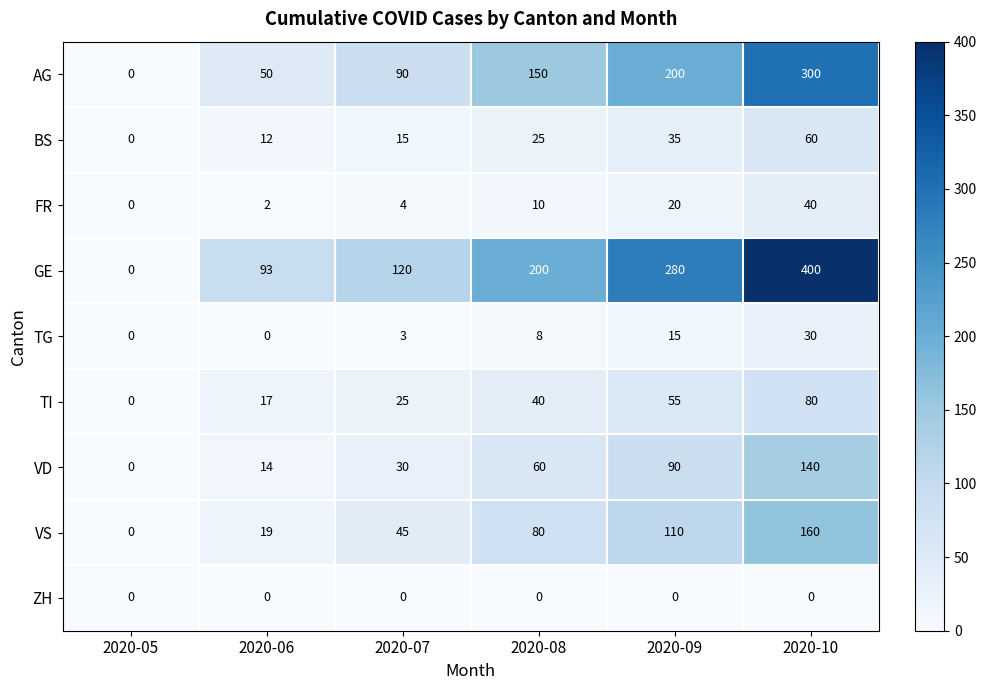

Which series has the largest total across all categories?

GE